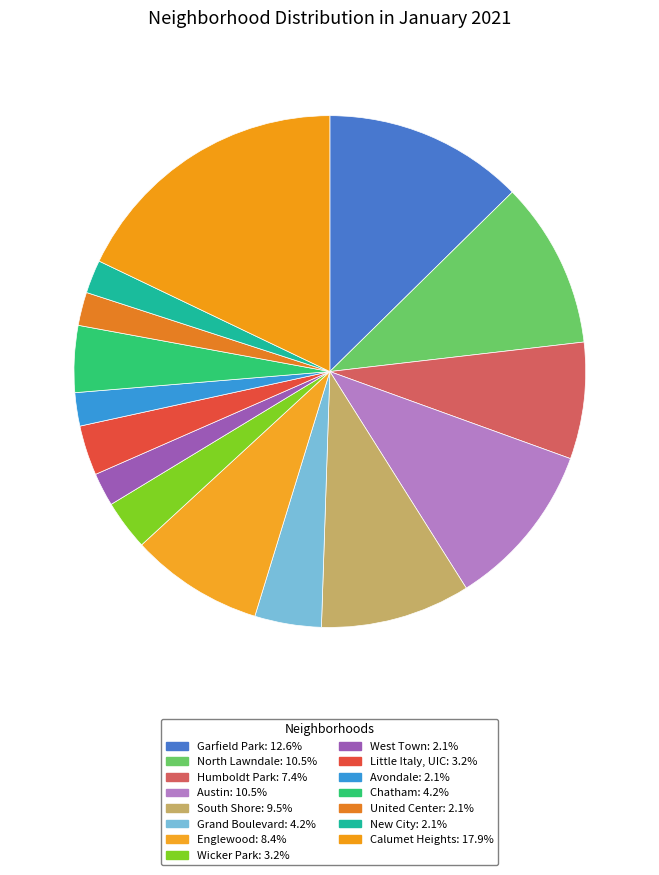

The Garfield Park slice represents 22% of the pie. True or false?

False